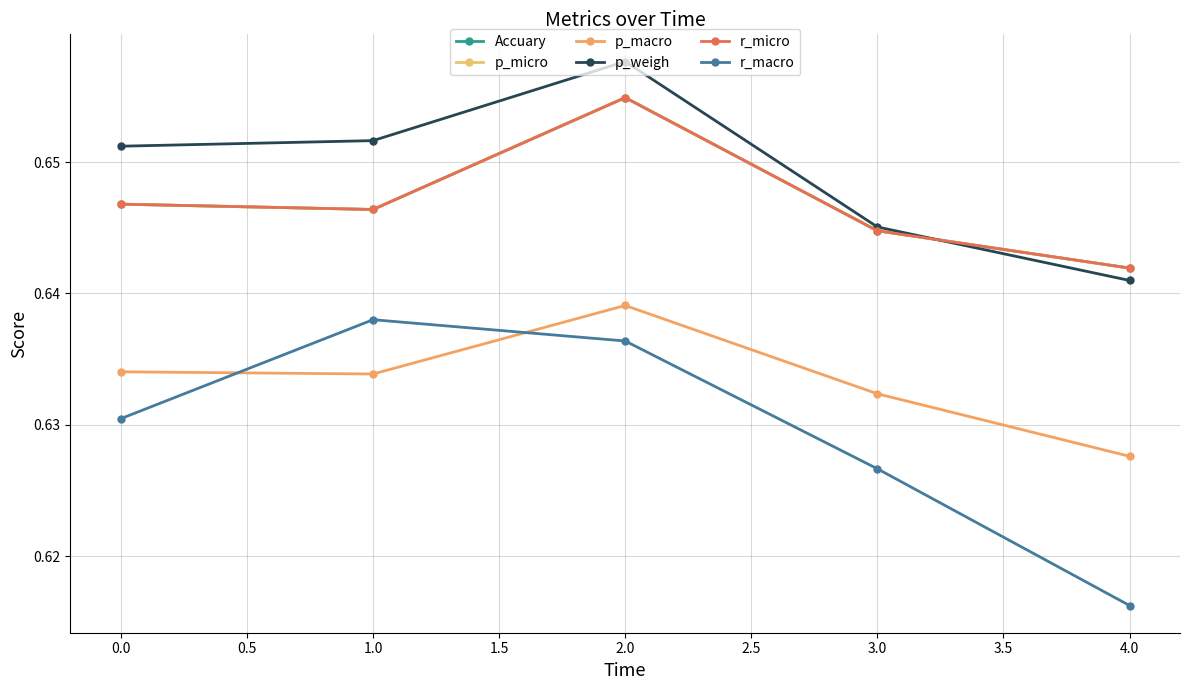

Does the chart have visible grid lines?

Yes